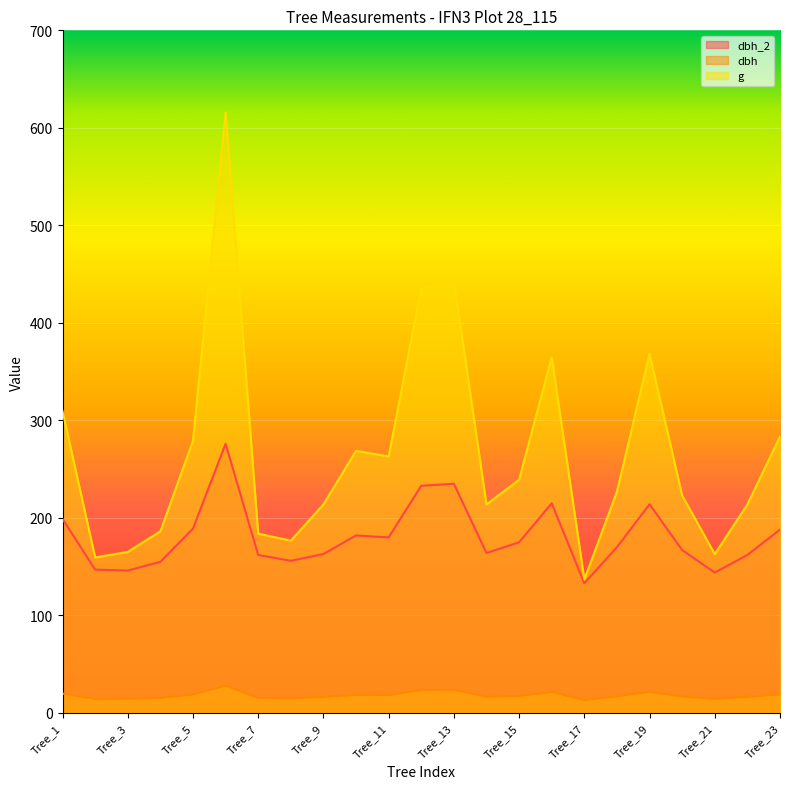

At how many categories does at least one series exceed 221?

13